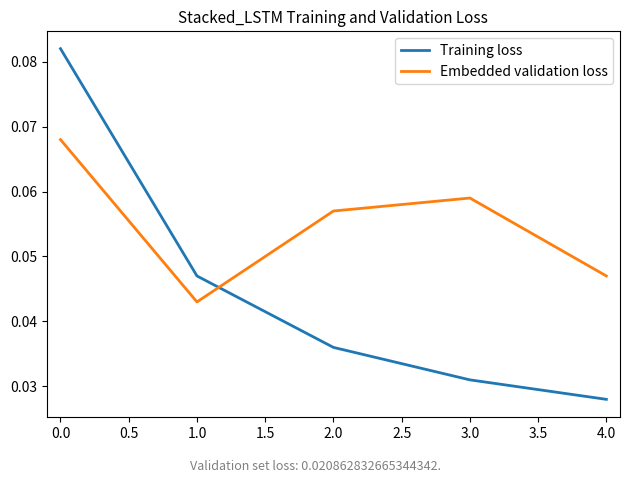

What is the sum of all Embedded validation loss values?

0.3